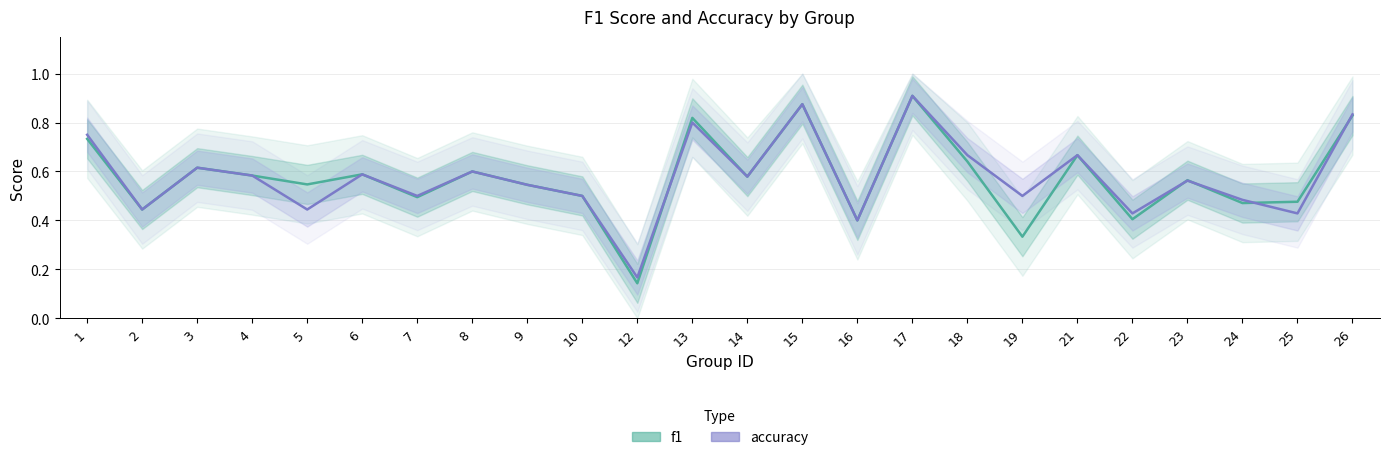

How many intersections are there between accuracy and f1?

5